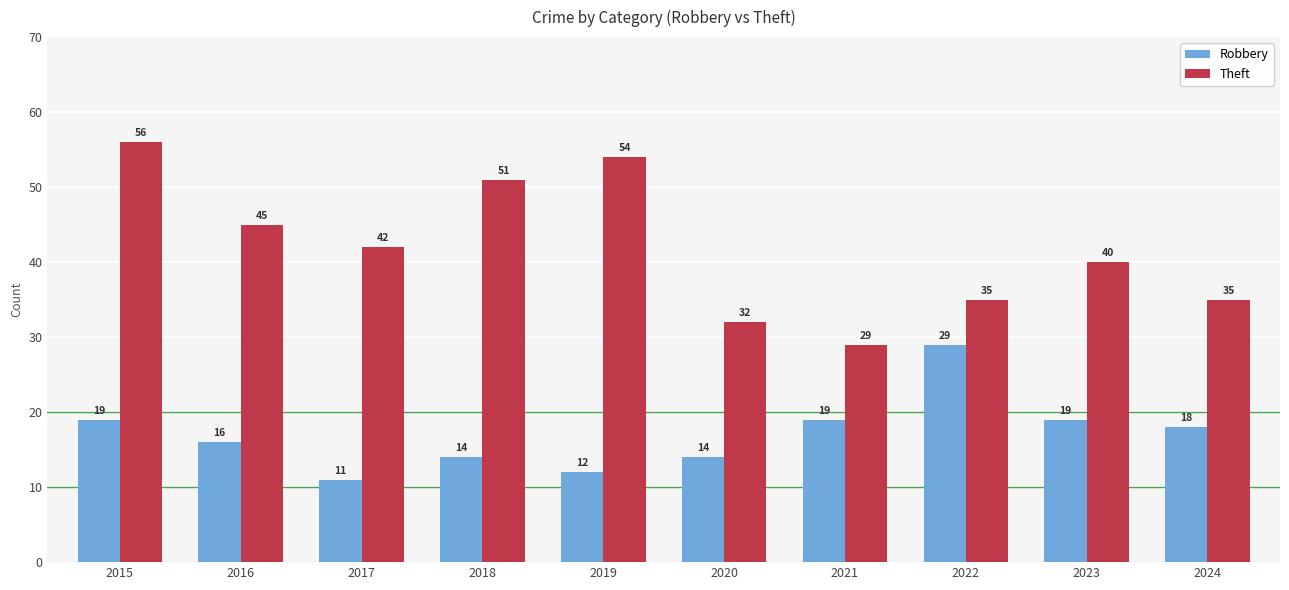

True or false: Theft has a value of 68 at 2018.

False